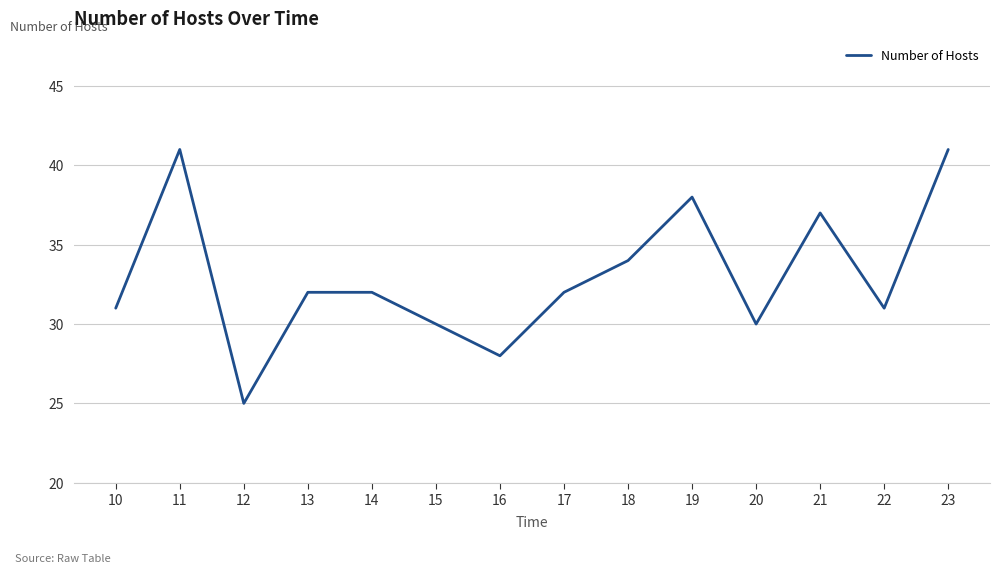

Is it true that the value at 22 is 31?

True